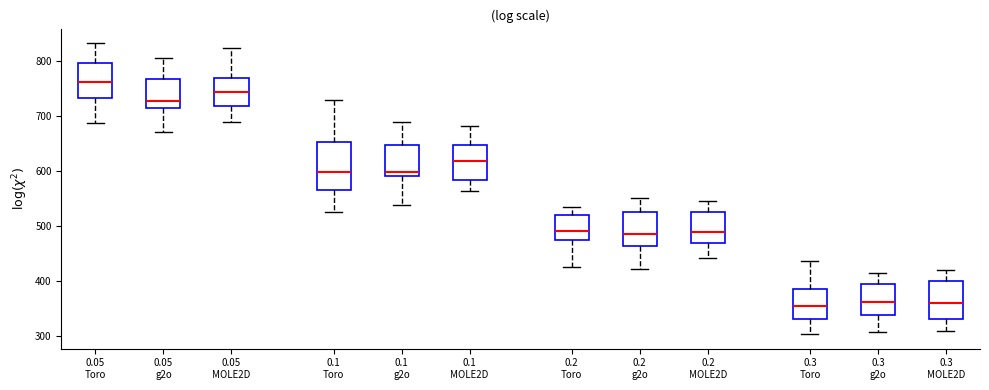

Comparing the boxes themselves (not the whiskers), which one is the tallest?

0.1 Toro